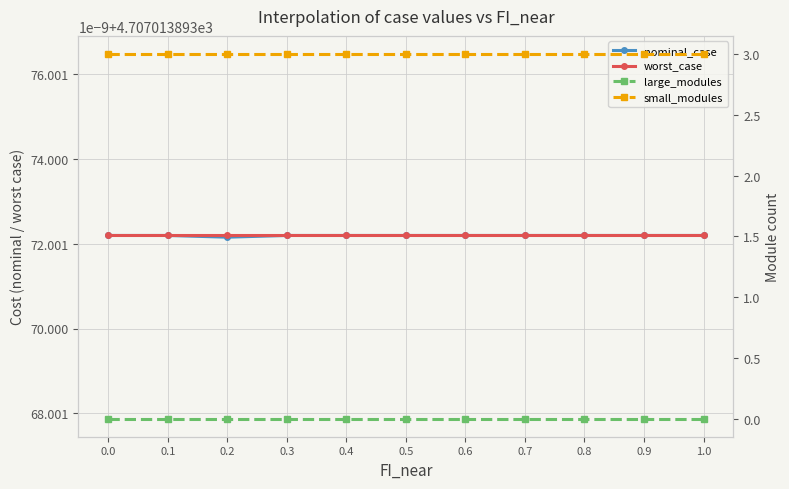

What is the difference between the highest and lowest values at 0.3?

4707.0